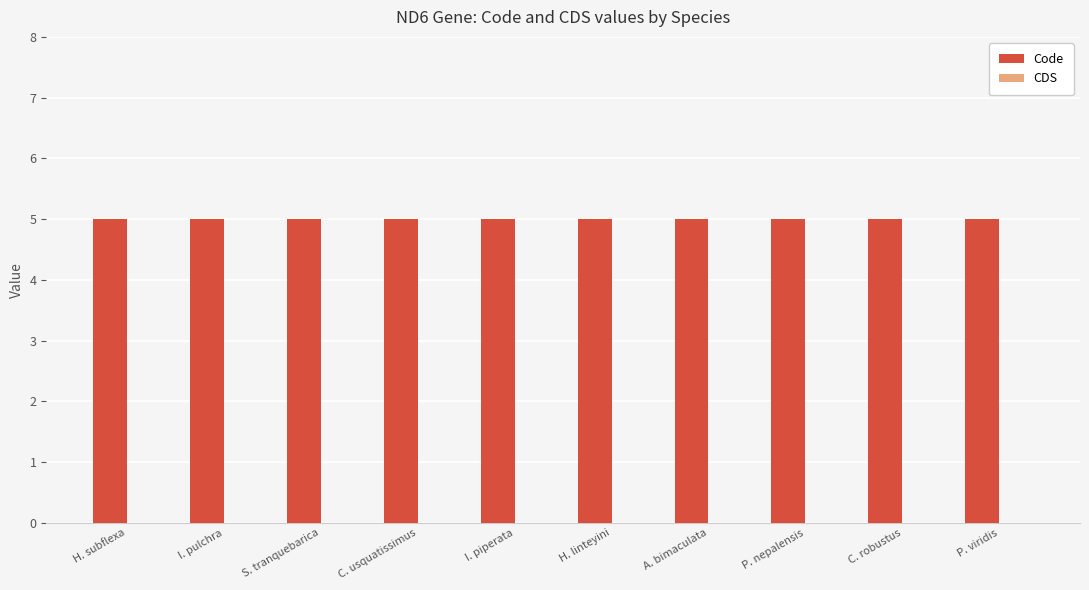

Reading left to right, transcribe all the data shown in this chart.

Code: 5	5	5	5	5	5	5	5	5	5
CDS: 0	0	0	0	0	0	0	0	0	0